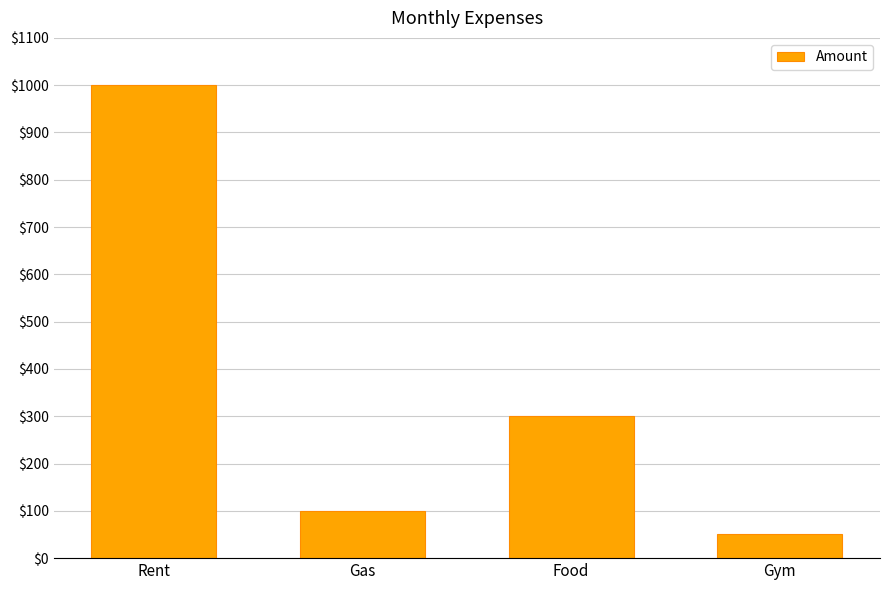

At which label does the data first exceed 300?

Rent